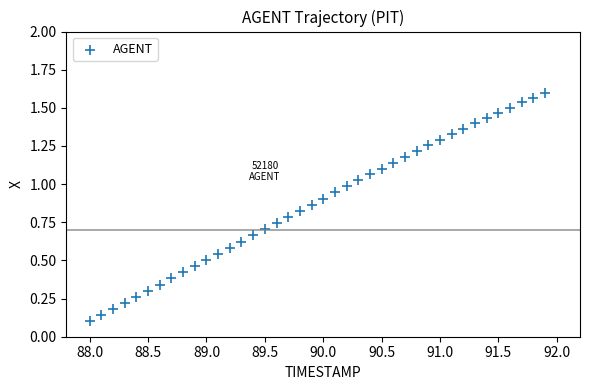

What is the range of X values (max minus min)?

3.9